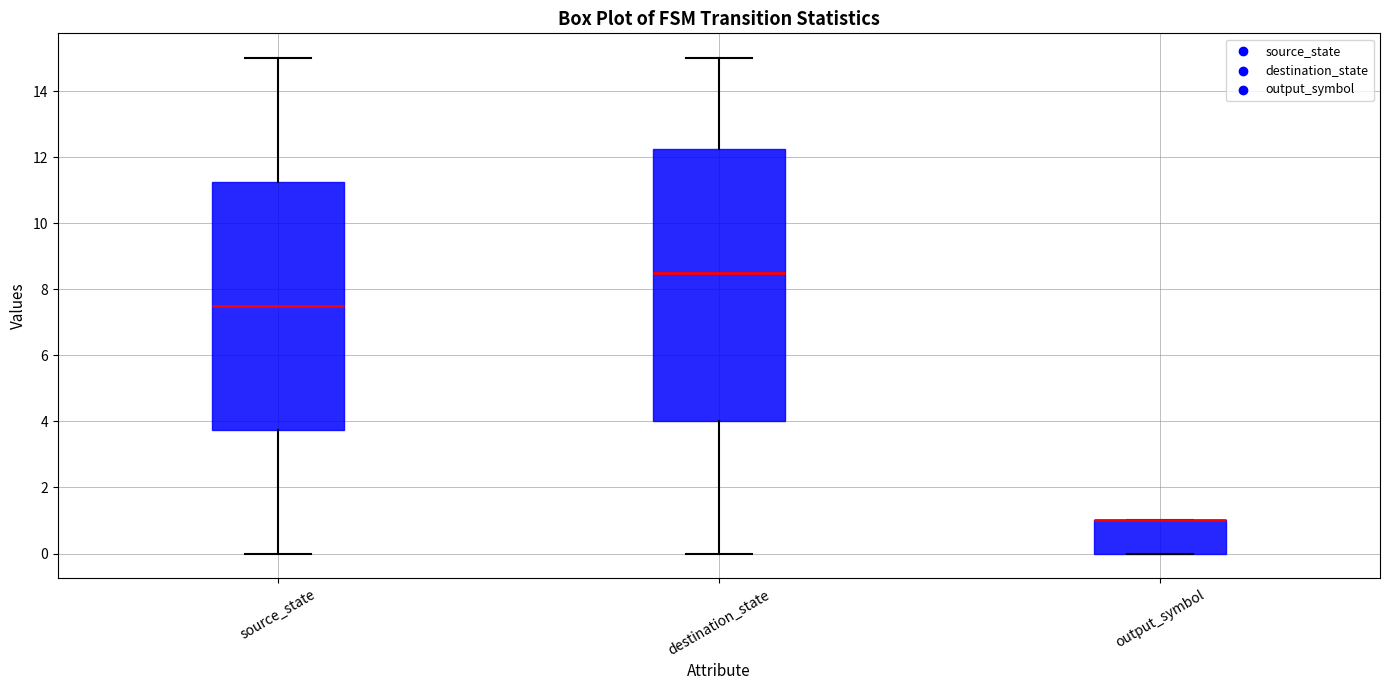

Reading left to right, transcribe this box plot: for each box, give where its median line is, the range the box spans, and where its two whiskers end, as read against the y-axis. The values are not printed on the chart, so give them approximately, as read against the axis.

source_state: median 7.6, box 3.8 to 11.2, whiskers 0.0 to 15.0
destination_state: median 8.6, box 4.0 to 12.2, whiskers 0.0 to 15.0
output_symbol: median 1.0 (drawn on the box's upper edge), box 0.0 to 1.0, whiskers 0.0 to 1.0